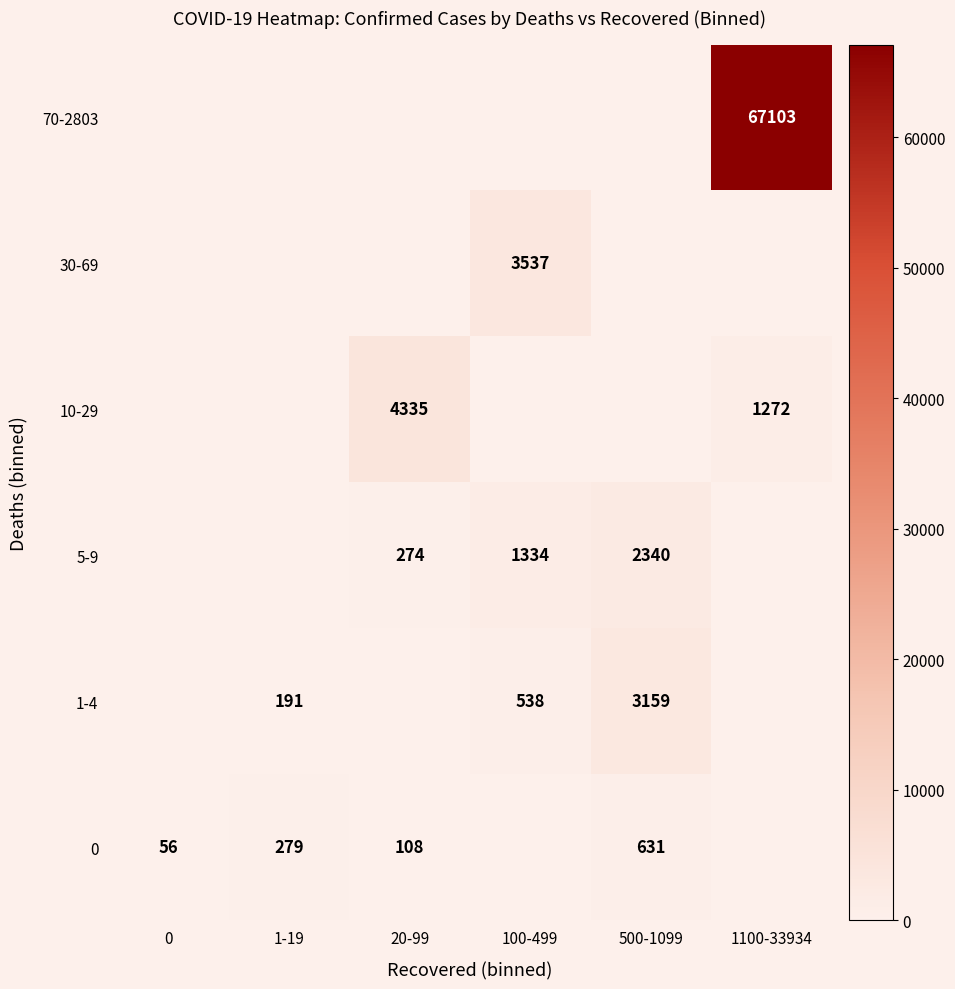

Is it true that 0 equals 87 at 1-19?

False